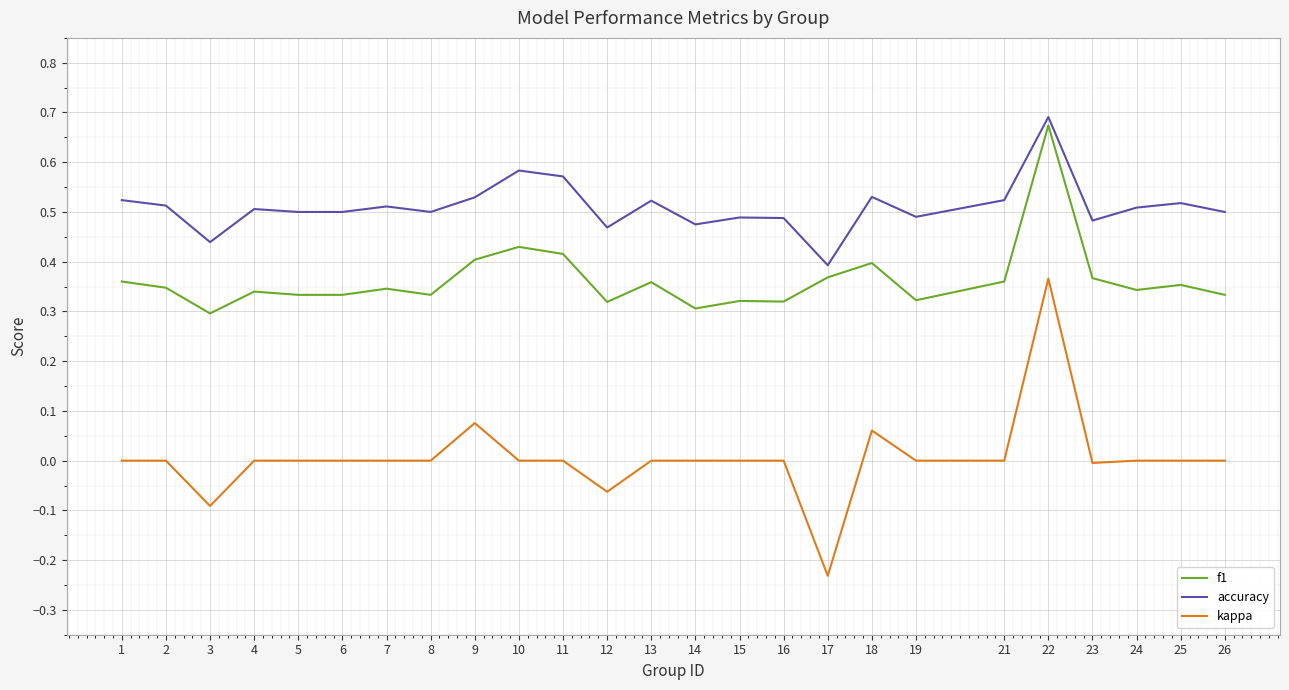

At which category does the chart reach its minimum across all series?

17